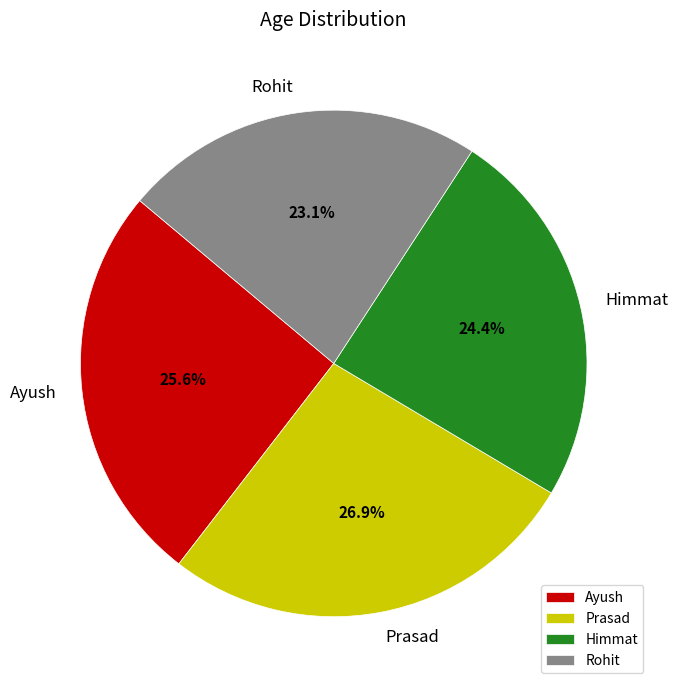

What is the smallest slice in the pie chart?

Rohit